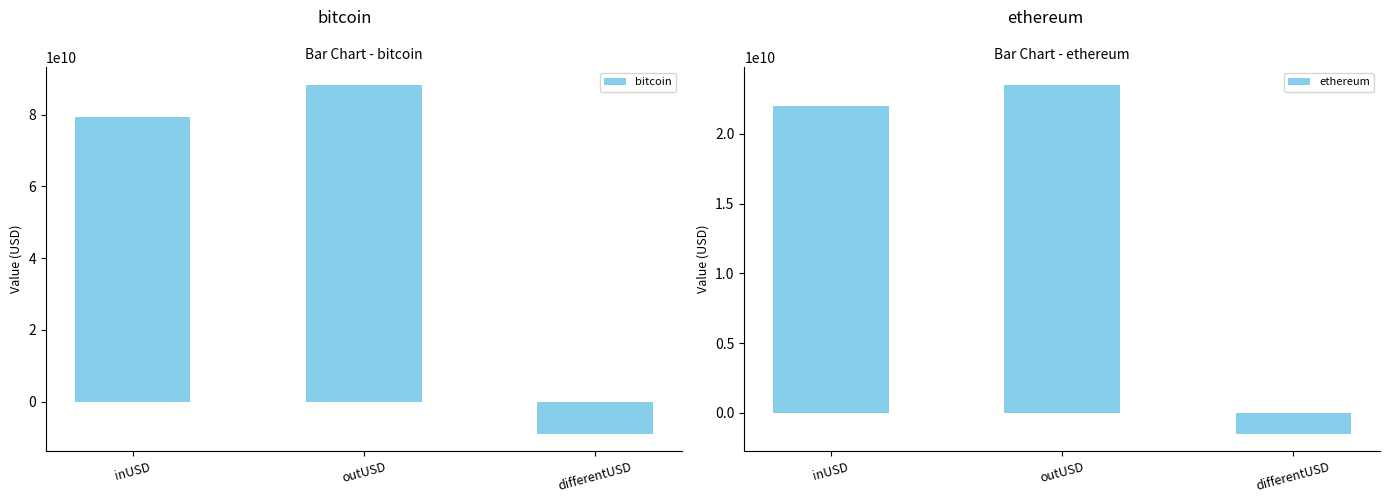

Which has a higher value, inUSD or outUSD?

outUSD